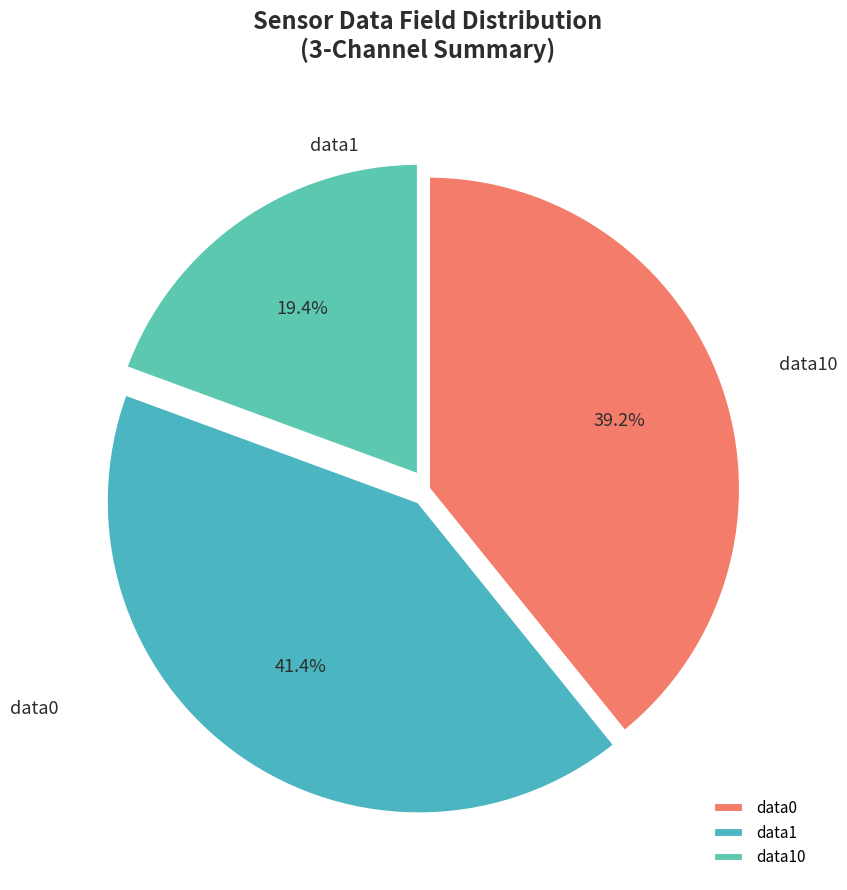

To the nearest percent, what is the average slice percentage?

33%